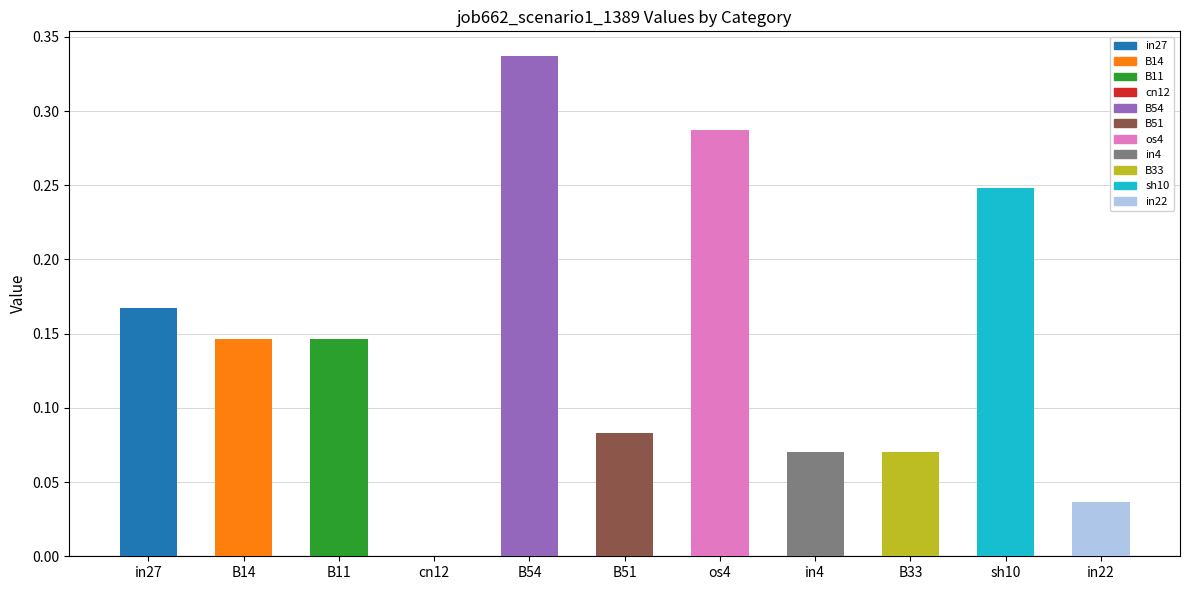

The chart shows a value of 0.1 at in27. True or false?

False